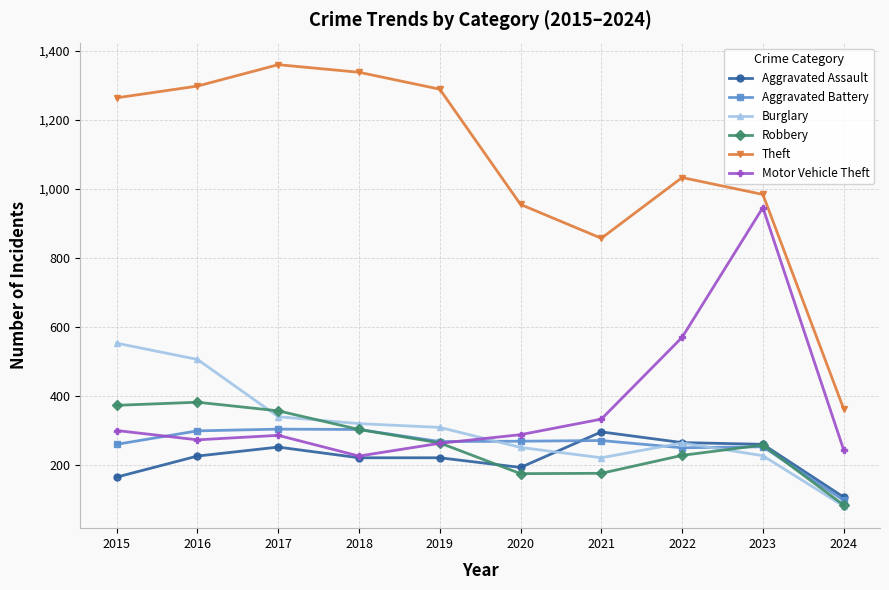

What is the difference between the highest and lowest values at 2024?

282